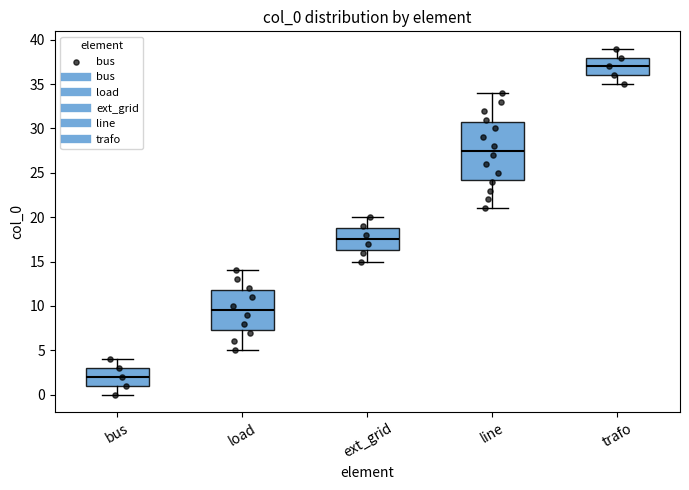

Reading left to right, transcribe this box plot: for each box, give where its median line is, the range the box spans, and where its two whiskers end, as read against the y-axis. The values are not printed on the chart, so give them approximately, as read against the axis.

bus: median 2.0, box 1.0 to 3.0, whiskers 0.0 to 4.0
load: median 9.5, box 7.5 to 12.0, whiskers 5.0 to 14.0
ext_grid: median 17.5, box 16.5 to 19.0, whiskers 15.0 to 20.0
line: median 27.5, box 24.5 to 31.0, whiskers 21.0 to 34.0
trafo: median 37.0, box 36.0 to 38.0, whiskers 35.0 to 39.0